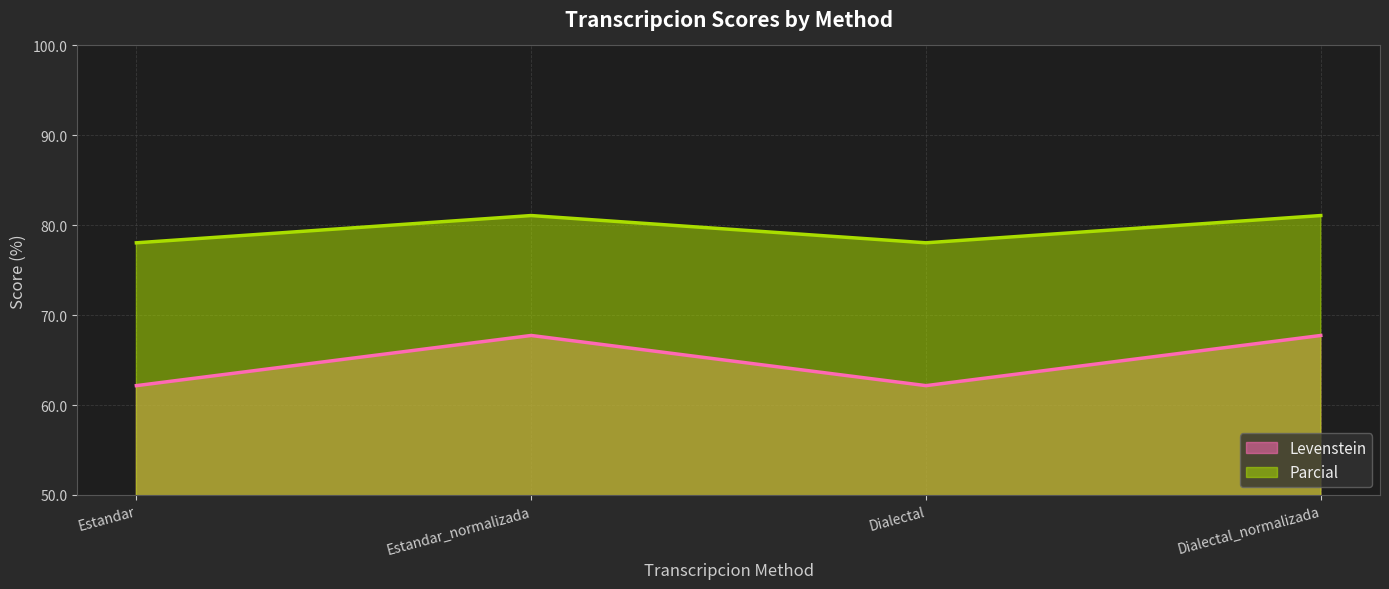

Where is Levenstein (line) nearest to the value 64?

Estandar